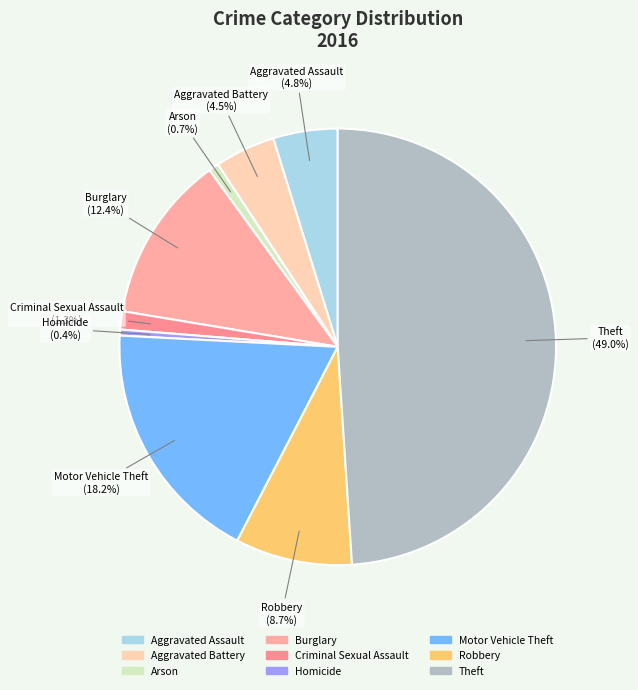

Approximately how many times larger is the value at Burglary compared to Motor Vehicle Theft?

0.7